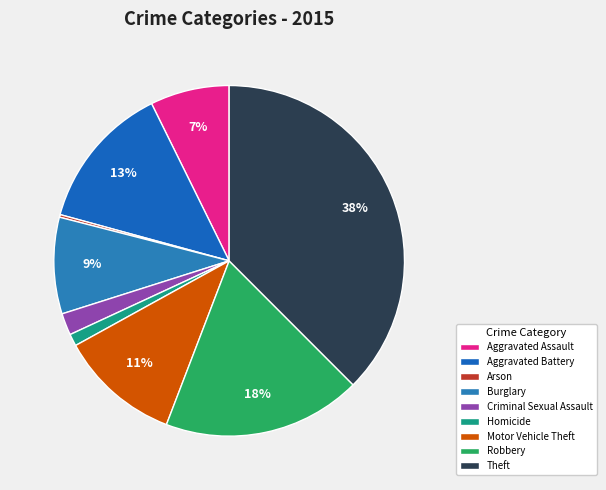

Is the sum of Criminal Sexual Assault and Aggravated Battery greater than half?

No